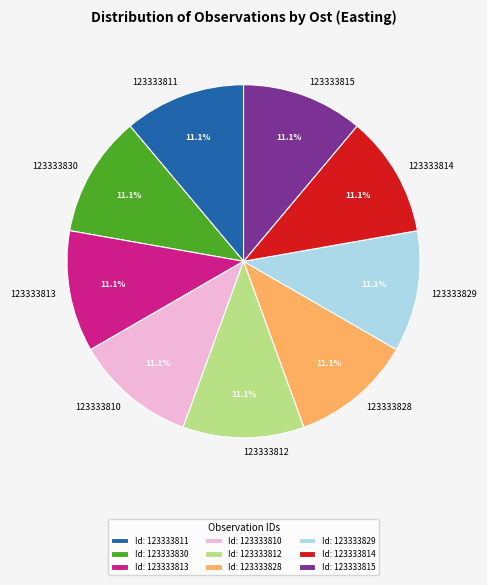

Does 123333829 account for over 50% of the chart?

No